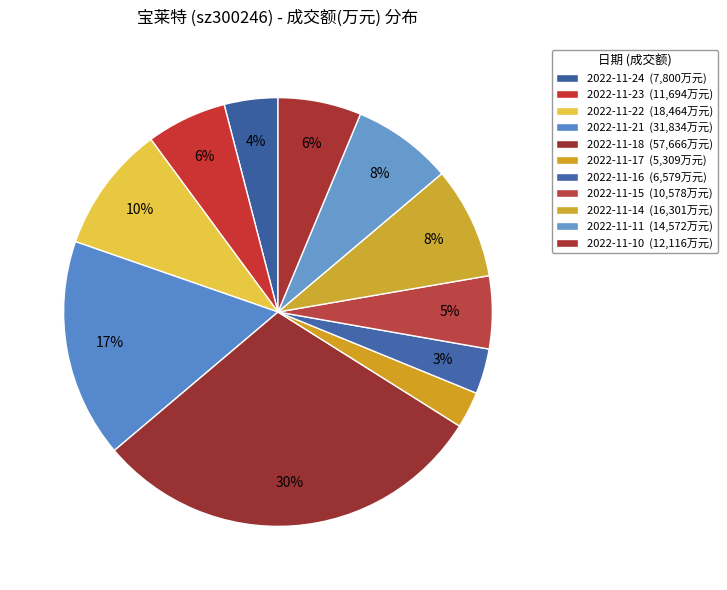

To the nearest percent, what percentage of the pie is 2022-11-11?

8%